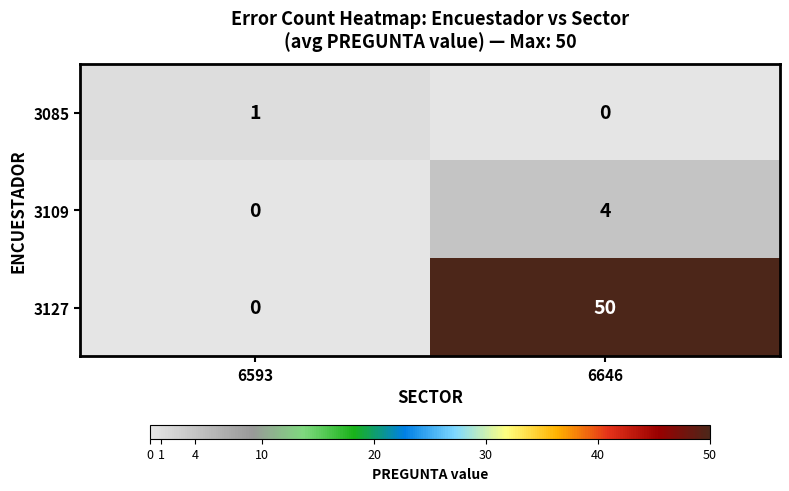

At how many categories does at least one series exceed 36?

1